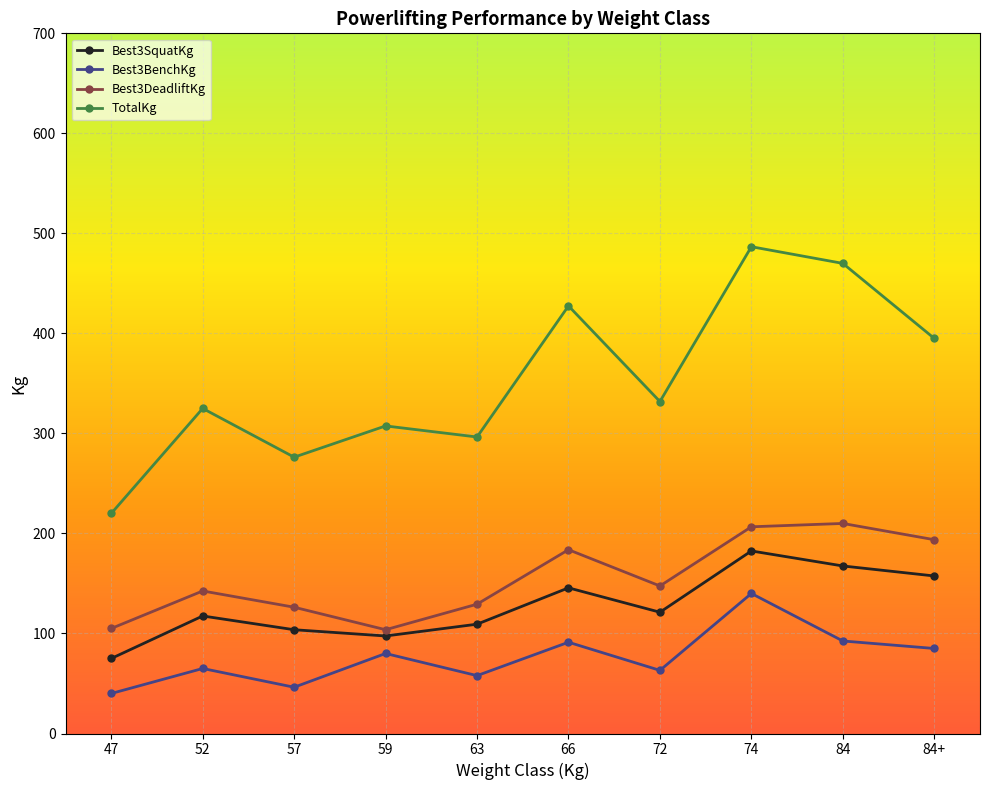

Which series has the largest range (max minus min)?

TotalKg